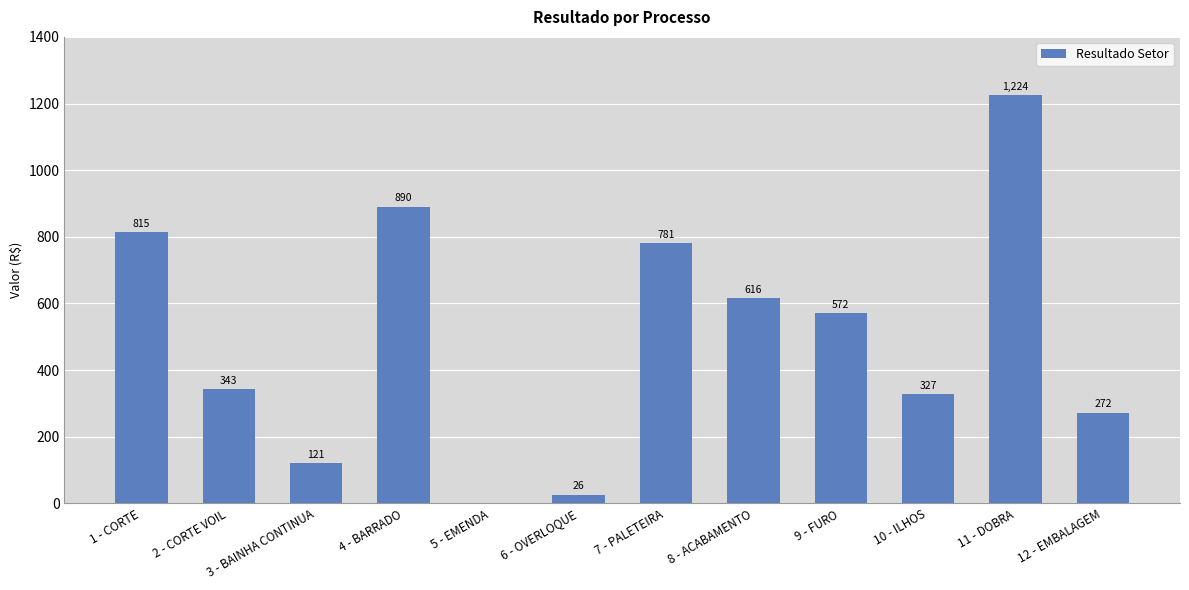

The chart shows a value of 121.1 at 3 - BAINHA CONTINUA. True or false?

True